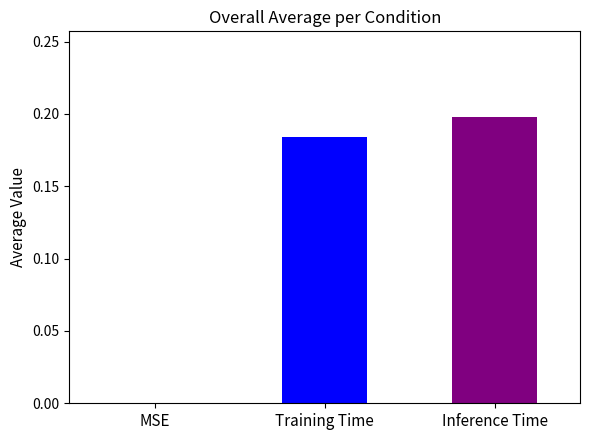

What is the sum of all values?

0.4